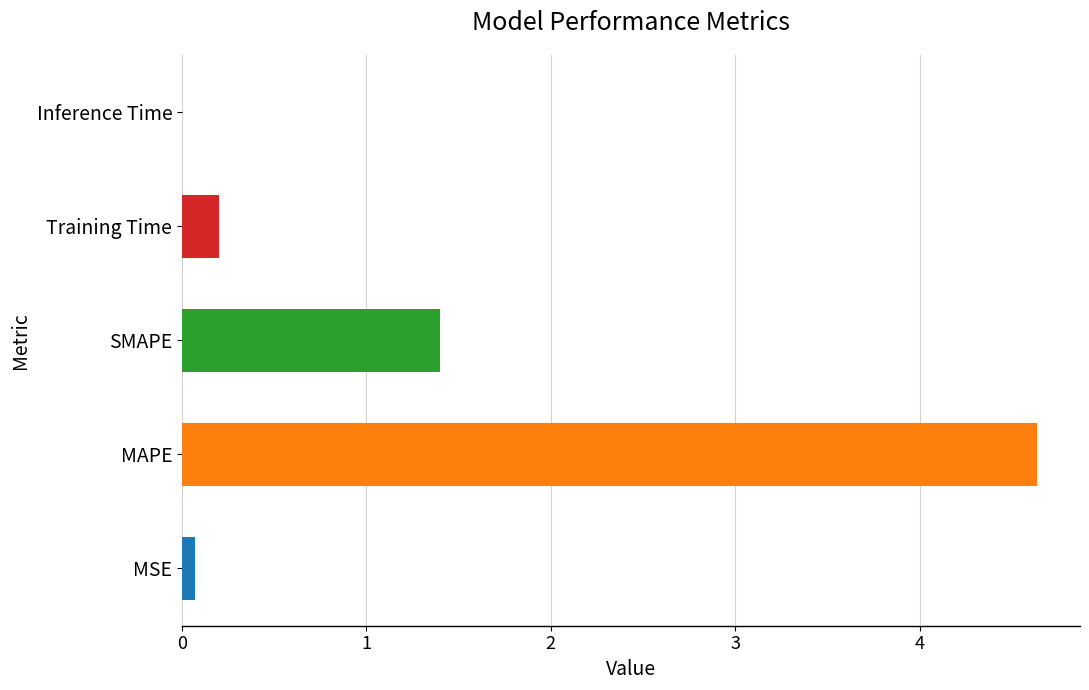

What is the sum of all values?

6.3